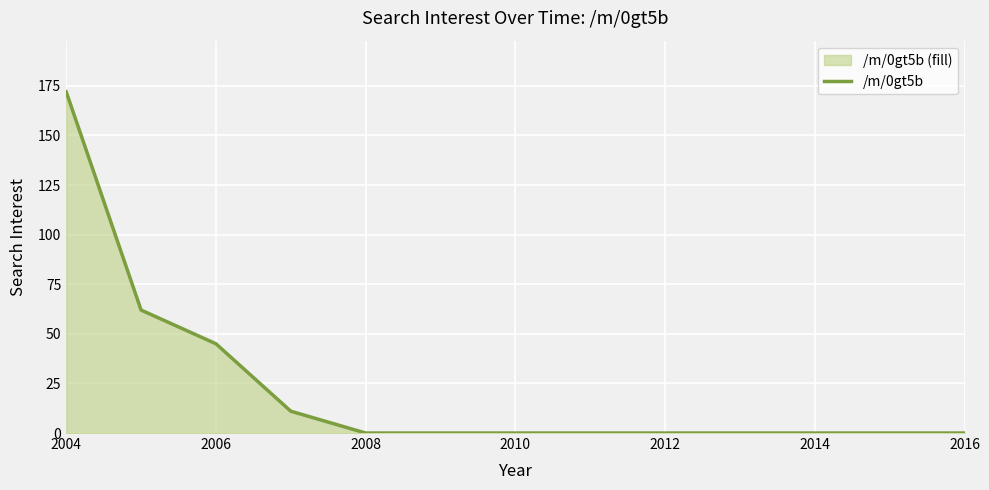

What is the greatest value displayed?

172